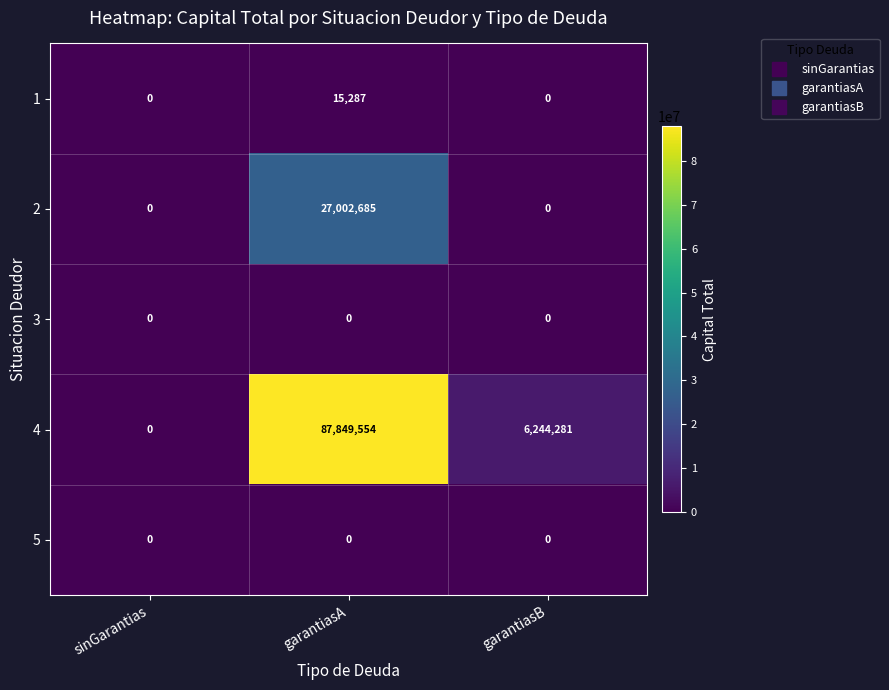

Which series has the largest total across all categories?

4